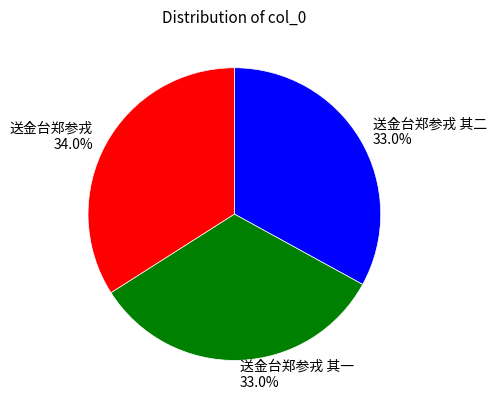

What portion of the pie excludes 送金台郑参戎 其一 33.0%?

67.0%